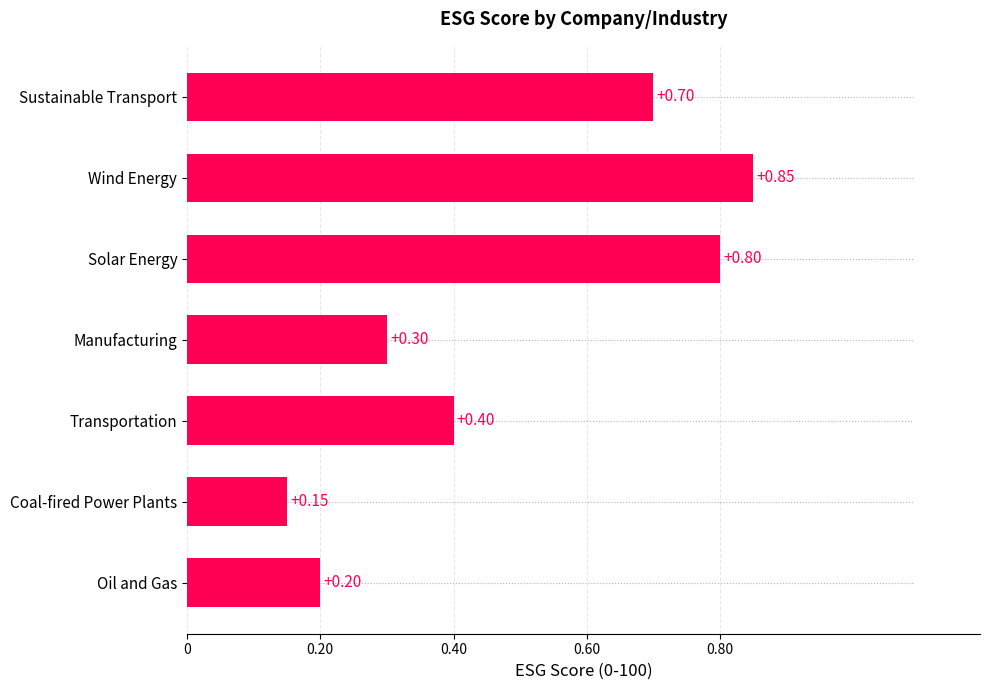

Does the chart contain any negative values?

No